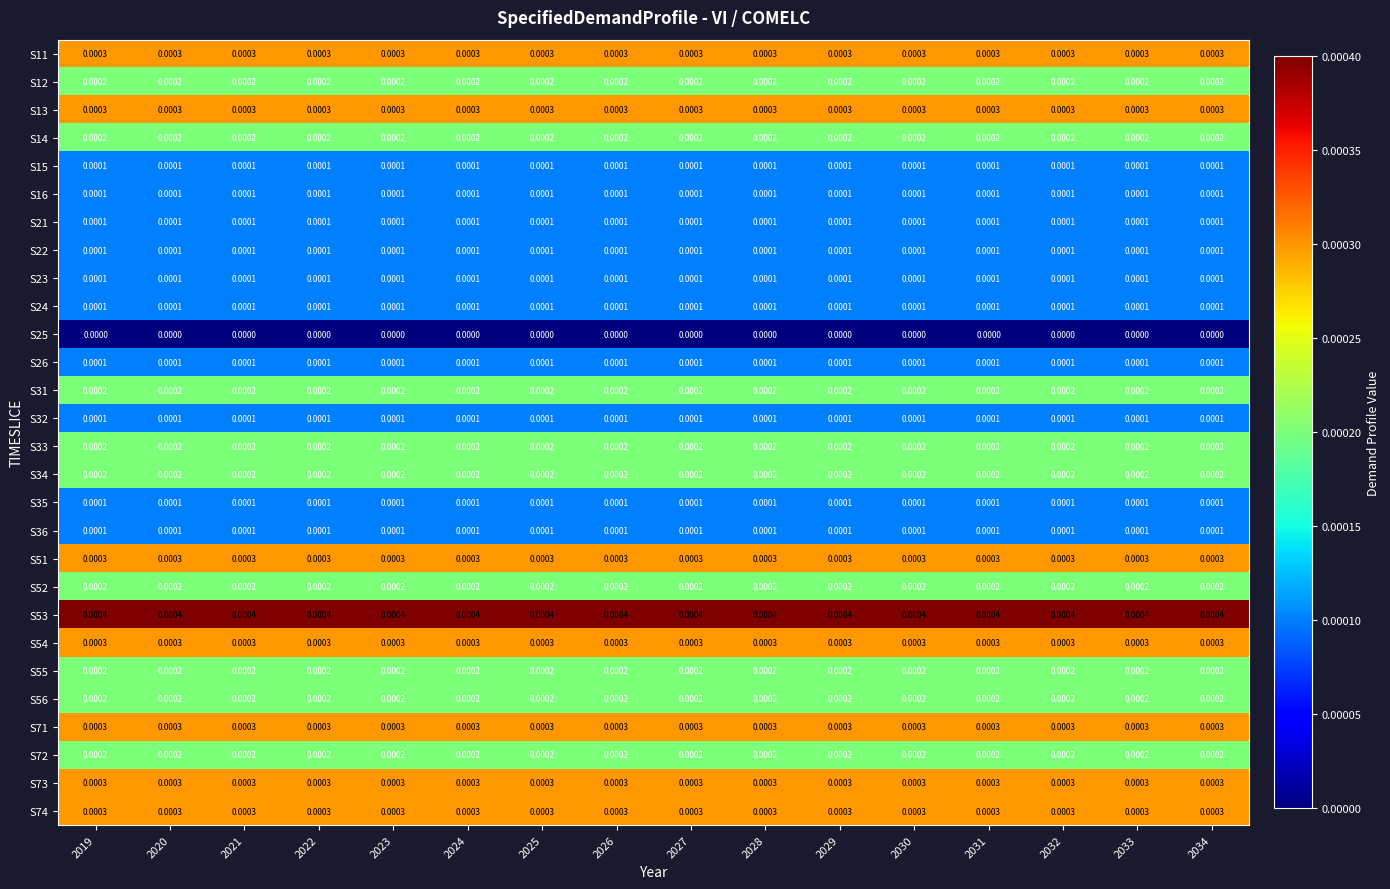

Count the number of data series in this chart.

28